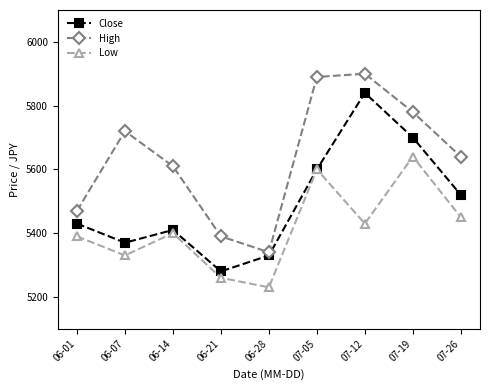

At which category does Low reach its first local valley?

06-07